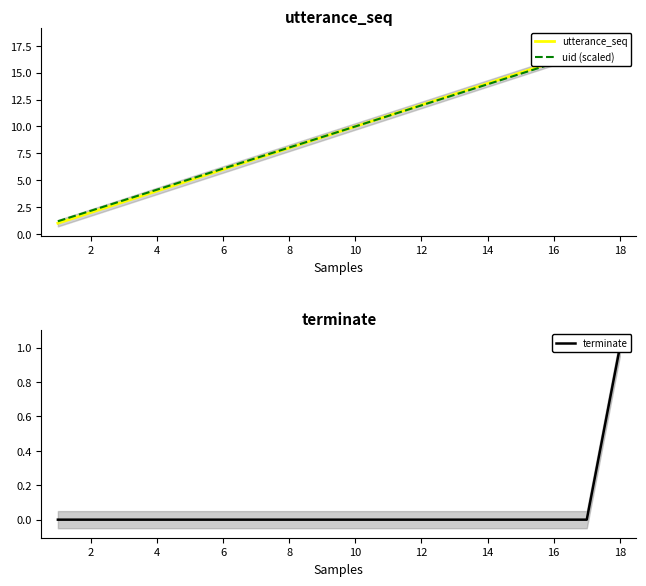

What is the maximum value for terminate?

1.0